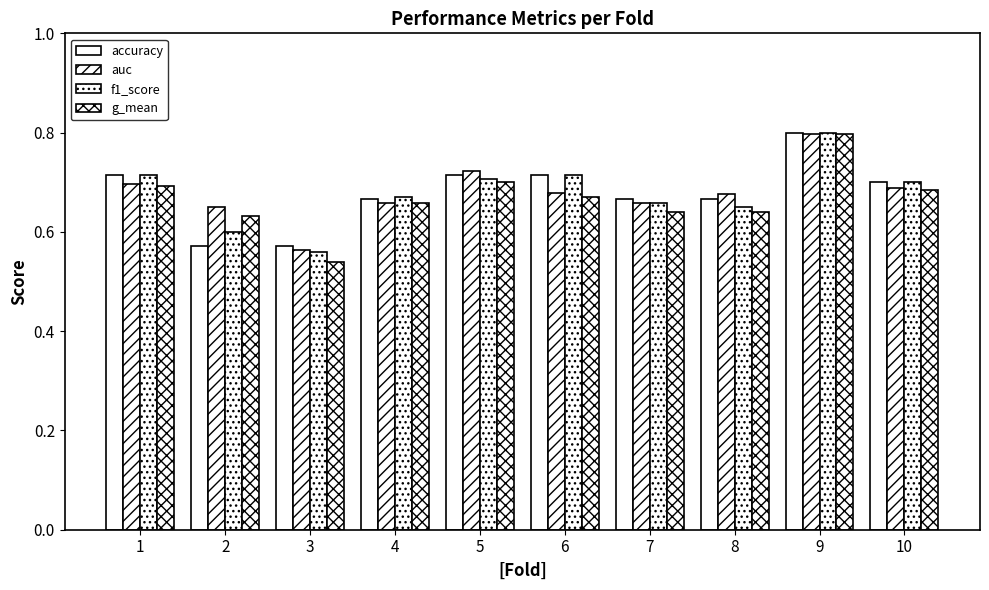

What is the approximate value of f1_score at 1?

0.7